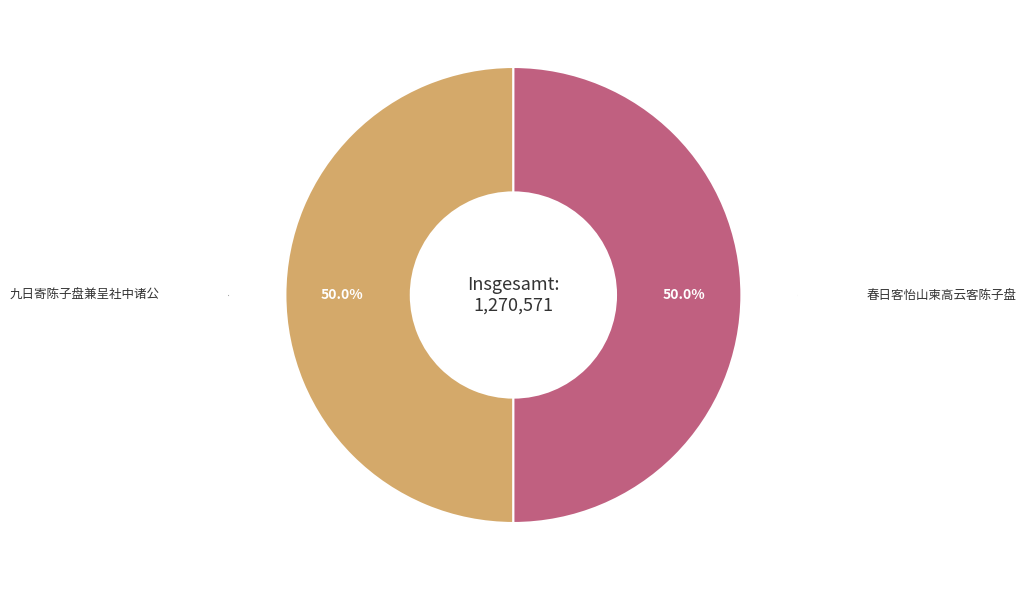

How many segments does this pie chart have?

2